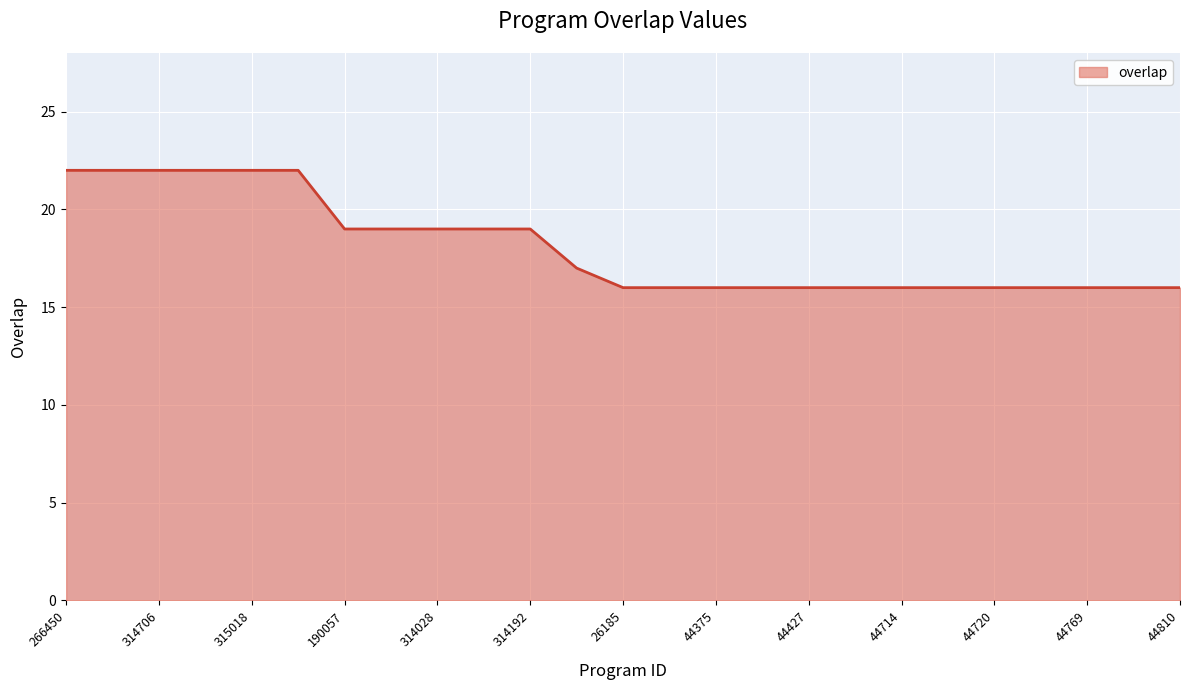

What is the difference between the maximum and minimum values?

6